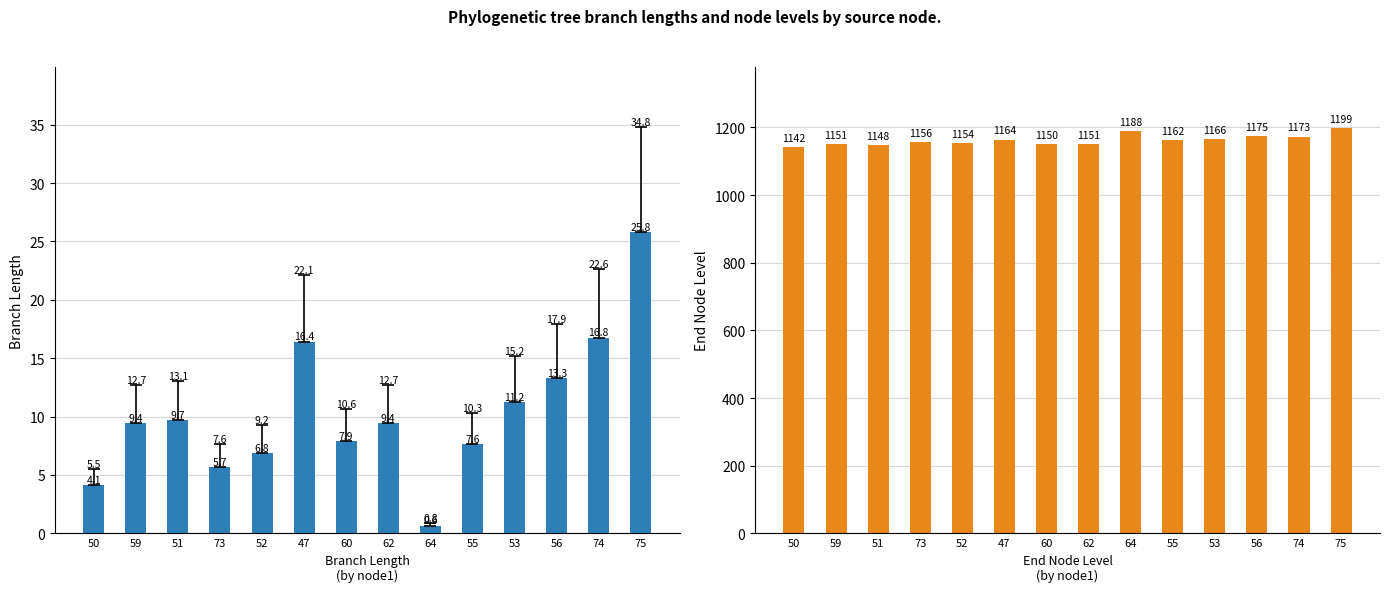

How many distinct data groups are displayed?

2